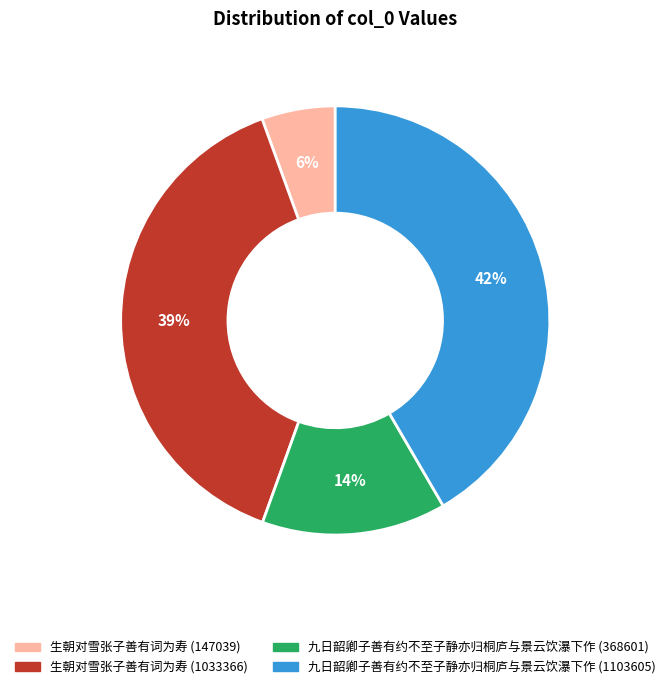

Count the number of slices in the pie.

4